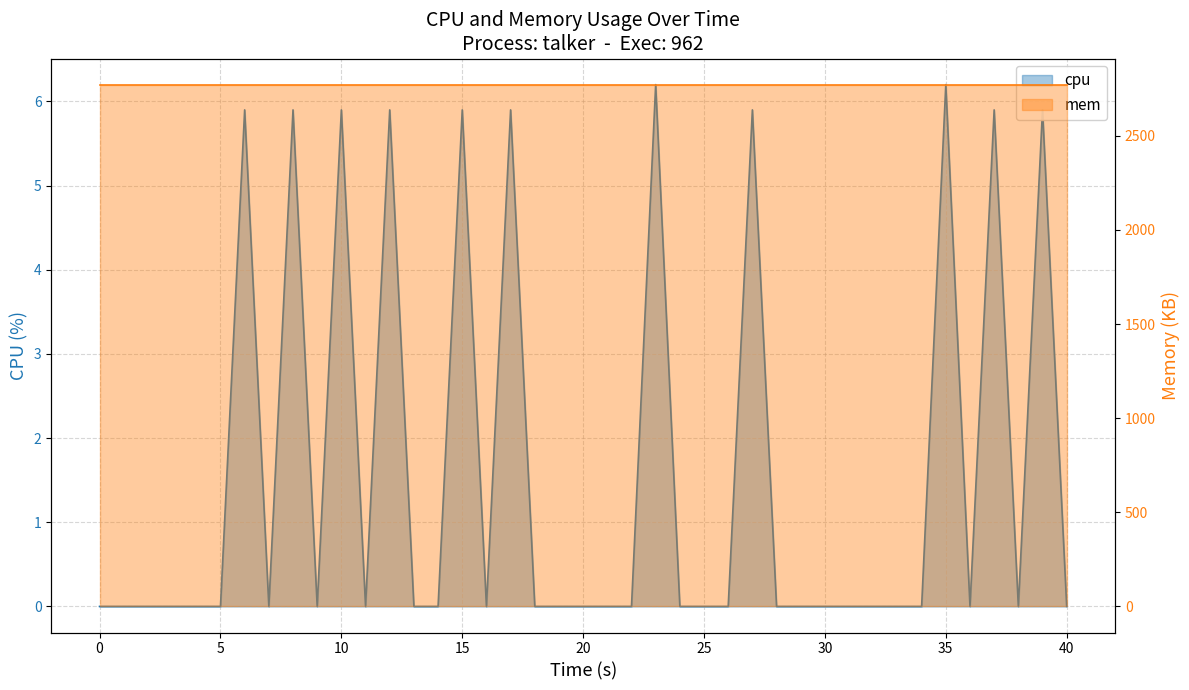

How many cpu (line) values are between 0 and 5?

29